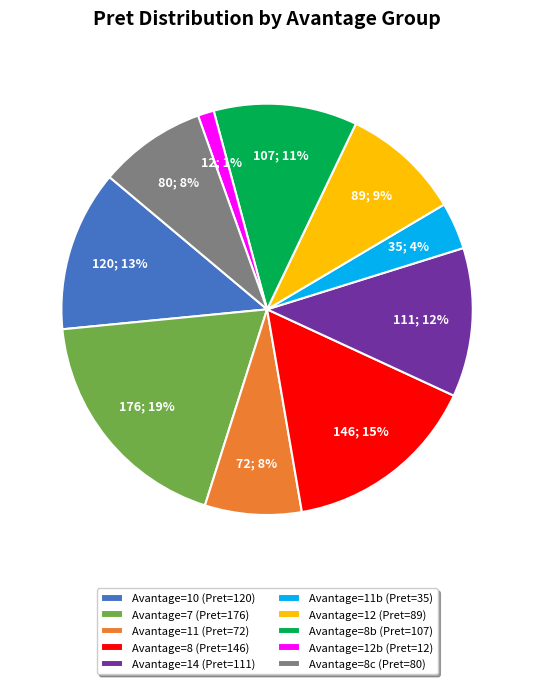

What is the ratio of the value at Avantage=12 (Pret=89) to the value at Avantage=7 (Pret=176)?

0.5